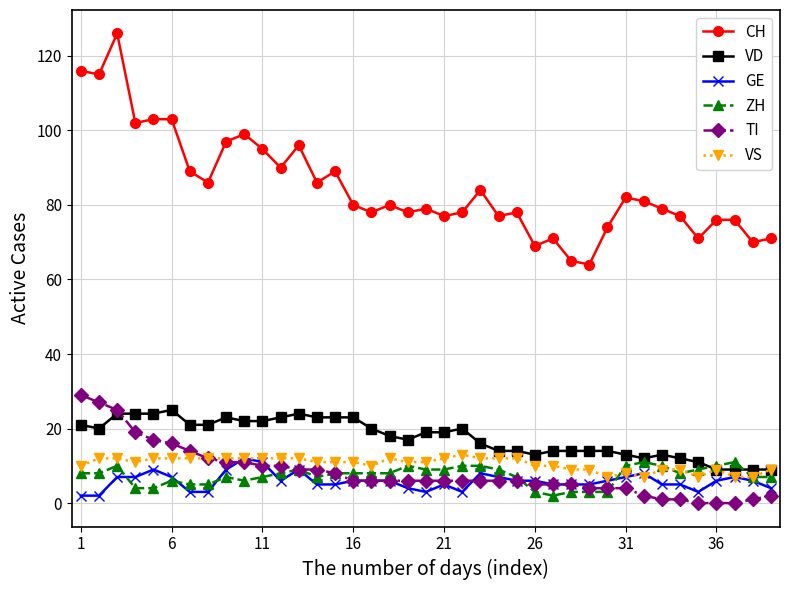

True or false: TI and CH intersect in this chart.

False